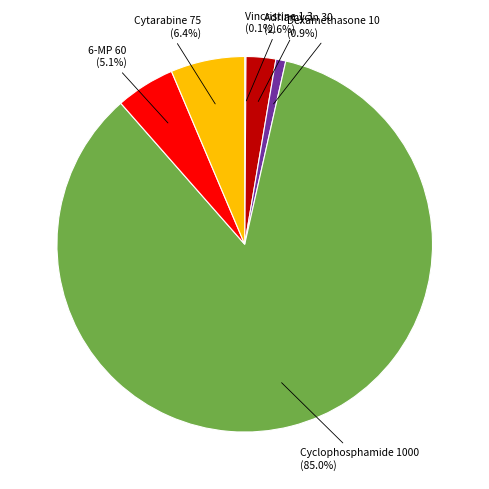

Is there a majority slice in this chart?

Yes